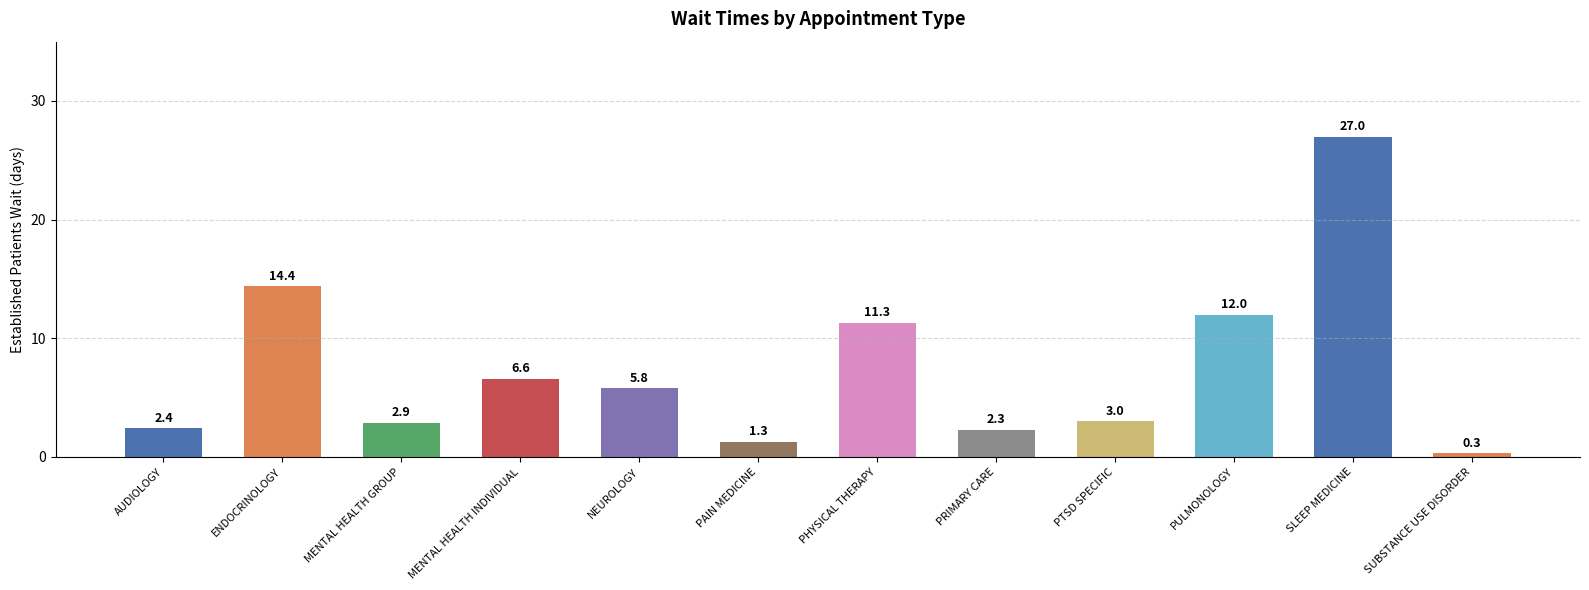

True or false: the data shows 3.0 at PTSD SPECIFIC.

True